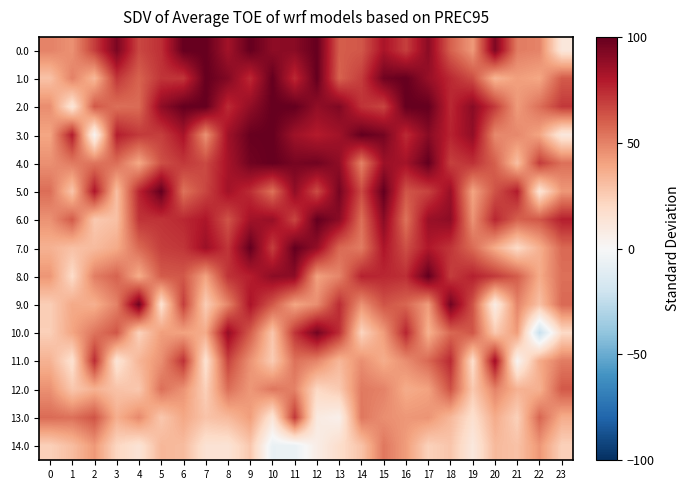

Which series changed the most between 0 and 9?

7.0